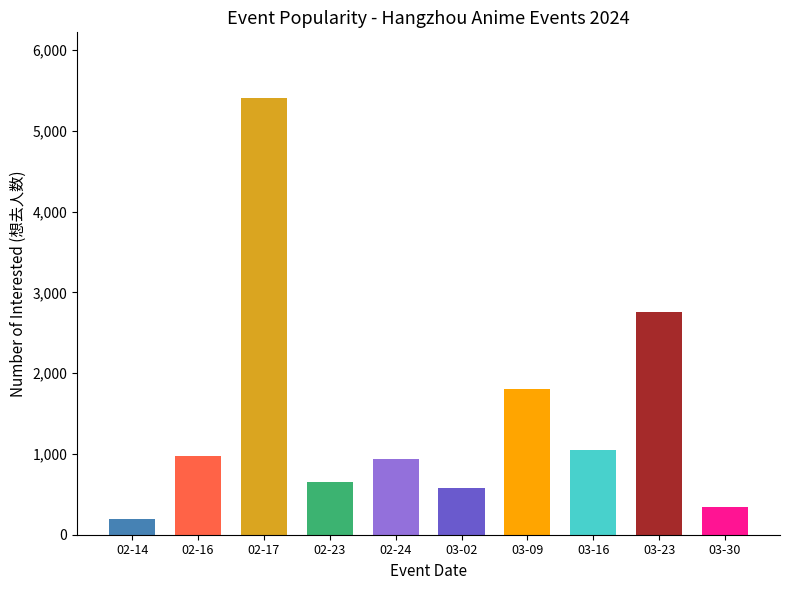

Between 02-17 and 02-23, which is larger?

02-17